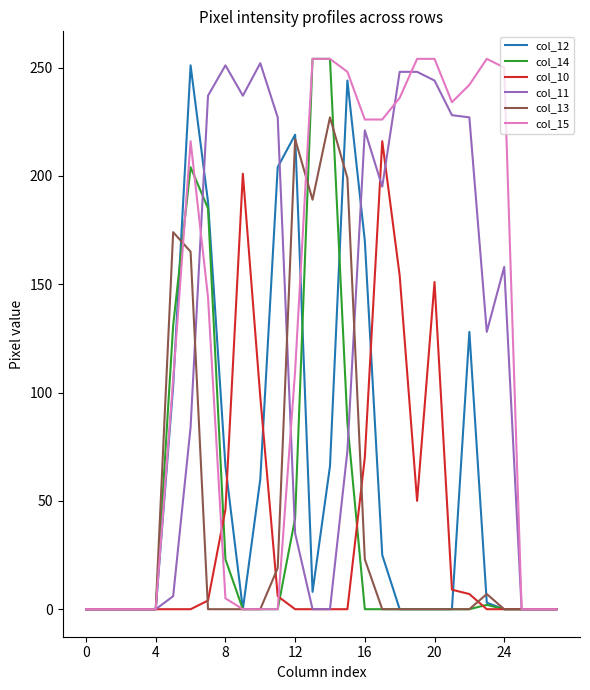

What is the greatest value displayed?

254